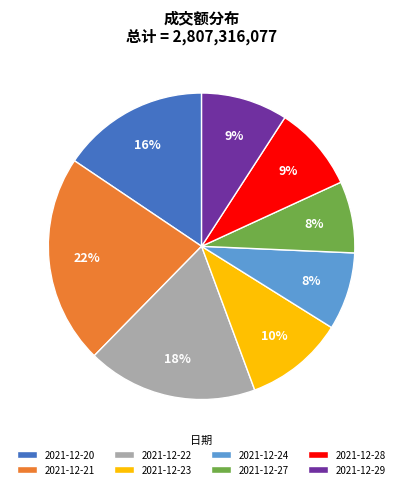

What is the largest slice in the pie chart?

2021-12-21